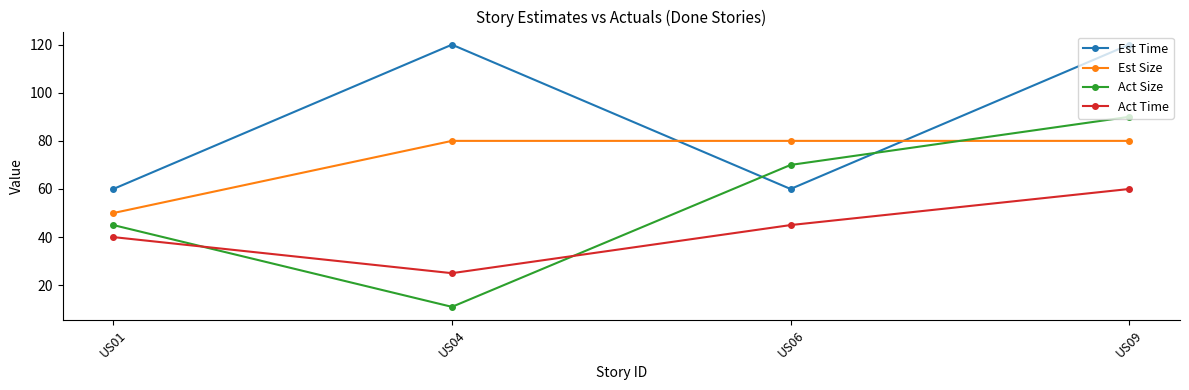

Is this an area chart (filled region under the line)?

No